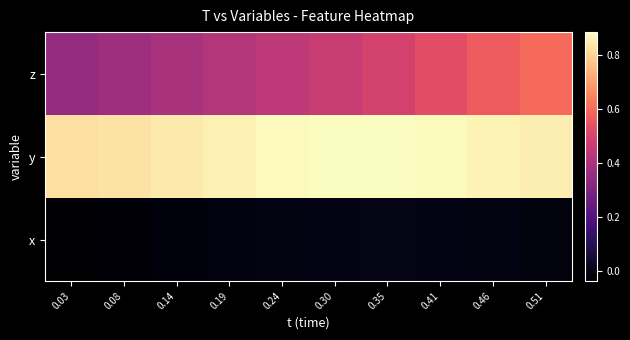

Reading left to right, transcribe all the data shown in this chart.

x: 0.03=-0.0	0.08=-0.0	0.14=-0.0	0.19=-0.0	0.24=-0.0	0.30=-0.0	0.35=0.0	0.41=-0.0	0.46=-0.0	0.51=-0.0
y: 0.03=0.8	0.08=0.8	0.14=0.8	0.19=0.9	0.24=0.9	0.30=0.9	0.35=0.9	0.41=0.9	0.46=0.9	0.51=0.9
z: 0.03=0.3	0.08=0.4	0.14=0.4	0.19=0.4	0.24=0.4	0.30=0.5	0.35=0.5	0.41=0.5	0.46=0.6	0.51=0.6